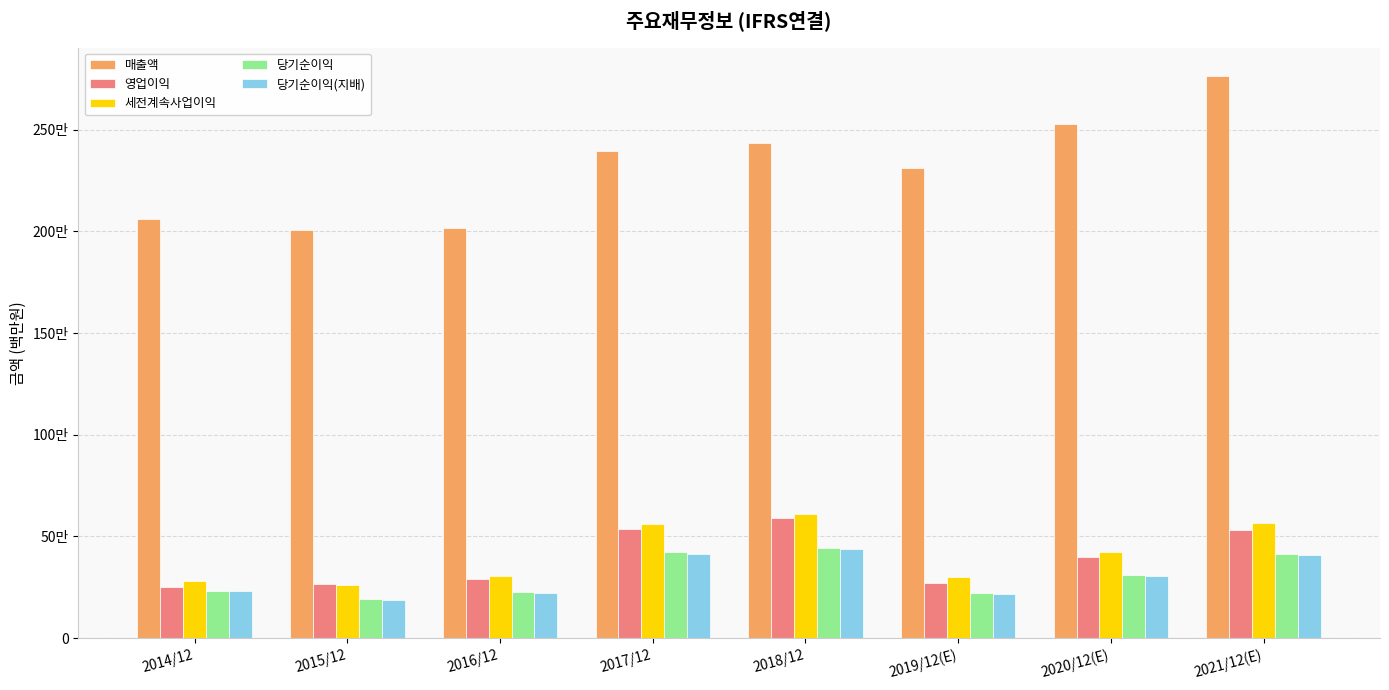

What are all the series names shown in the legend?

매출액, 영업이익, 세전계속사업이익, 당기순이익, 당기순이익(지배)